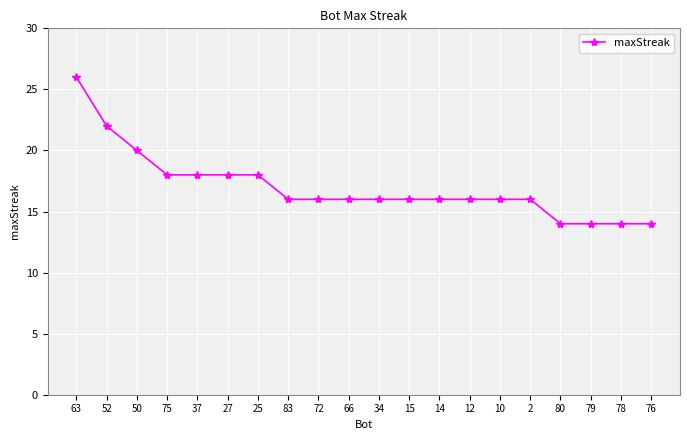

What is the greatest value displayed?

26